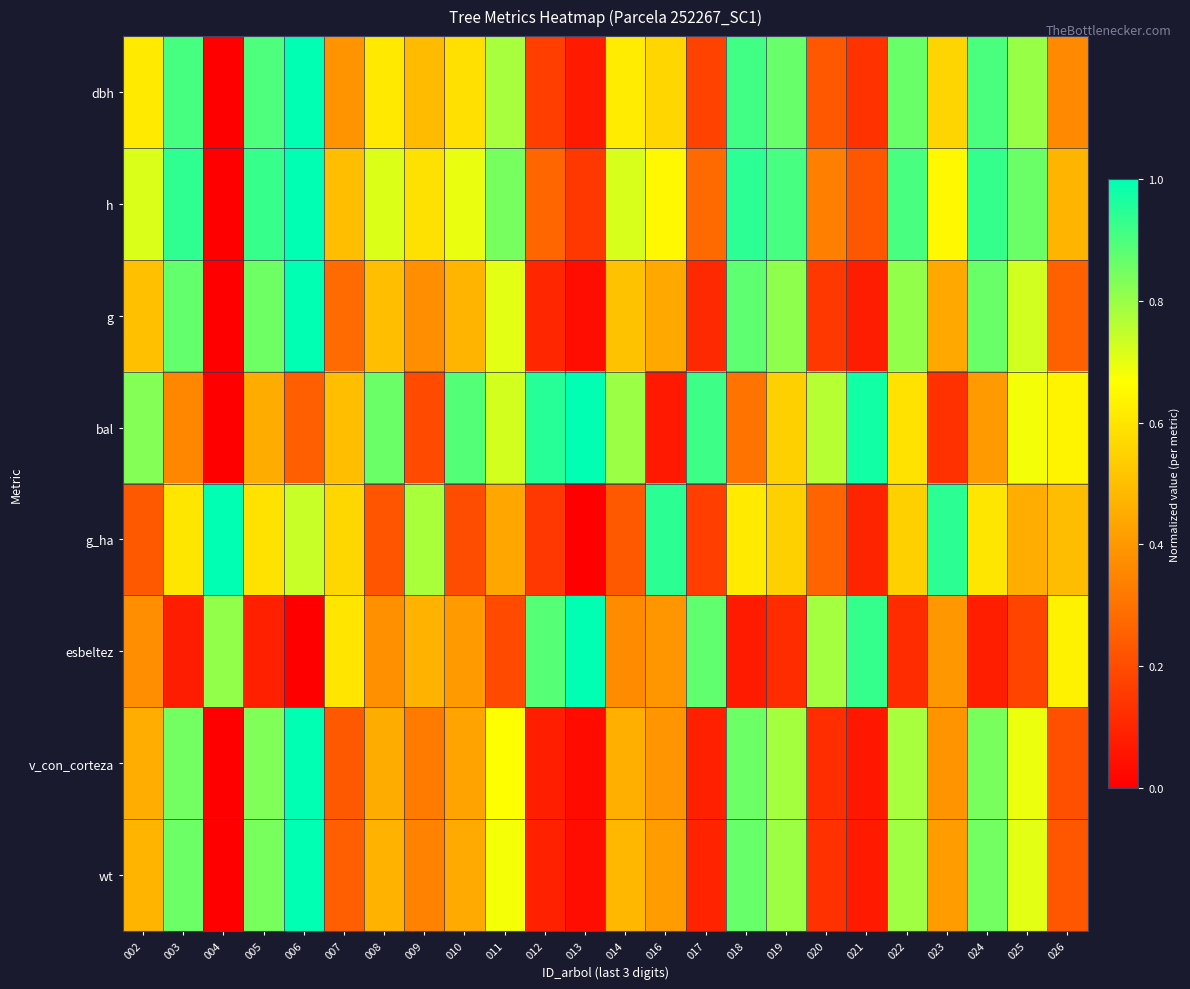

Which series has the widest spread of values?

dbh